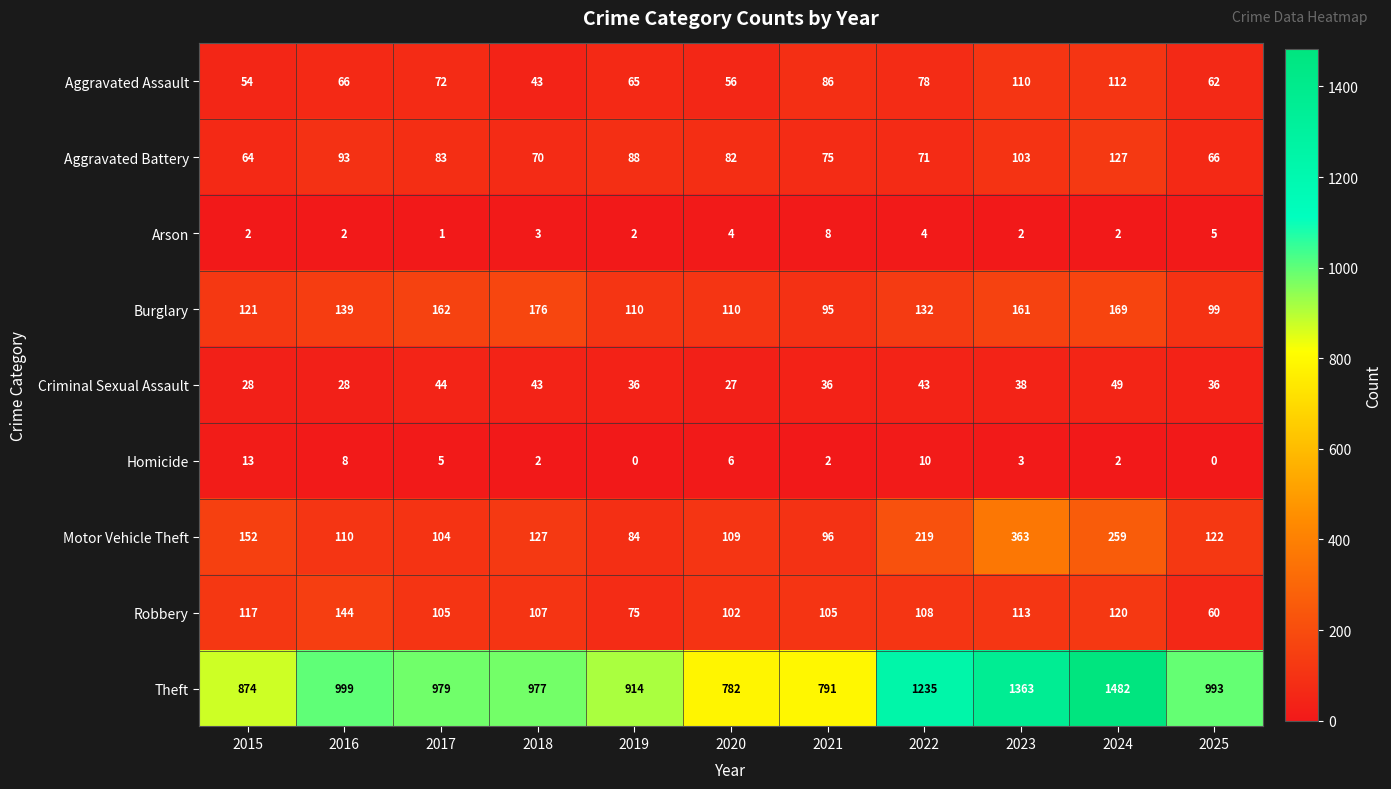

List the series in order of their peak value, highest first.

Theft, Motor Vehicle Theft, Burglary, Robbery, Aggravated Battery, Aggravated Assault, Criminal Sexual Assault, Homicide, Arson